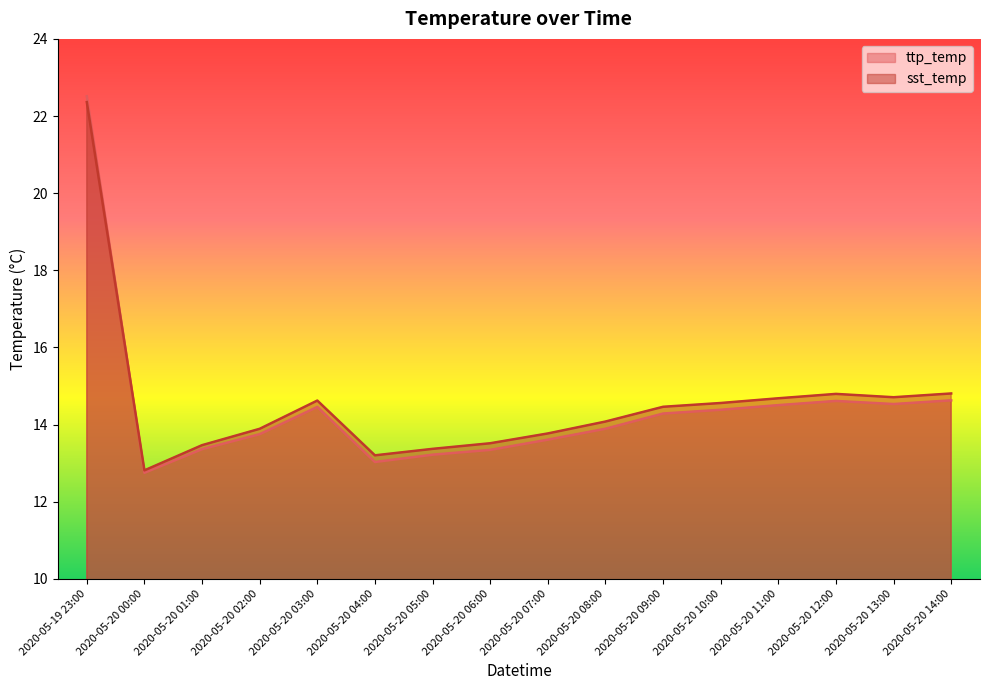

What are all the series names shown in the legend?

ttp_temp, sst_temp